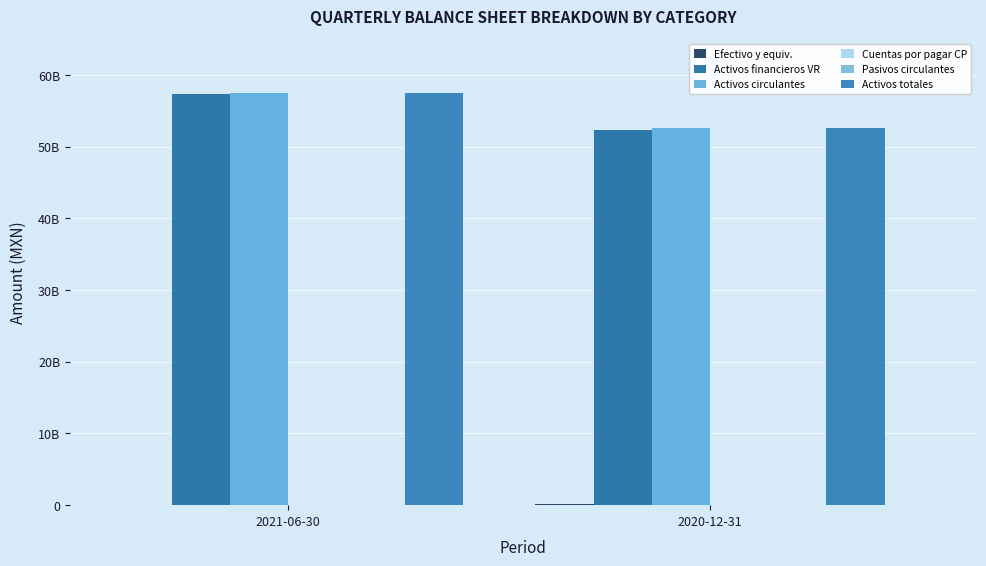

Are the bars horizontal?

No